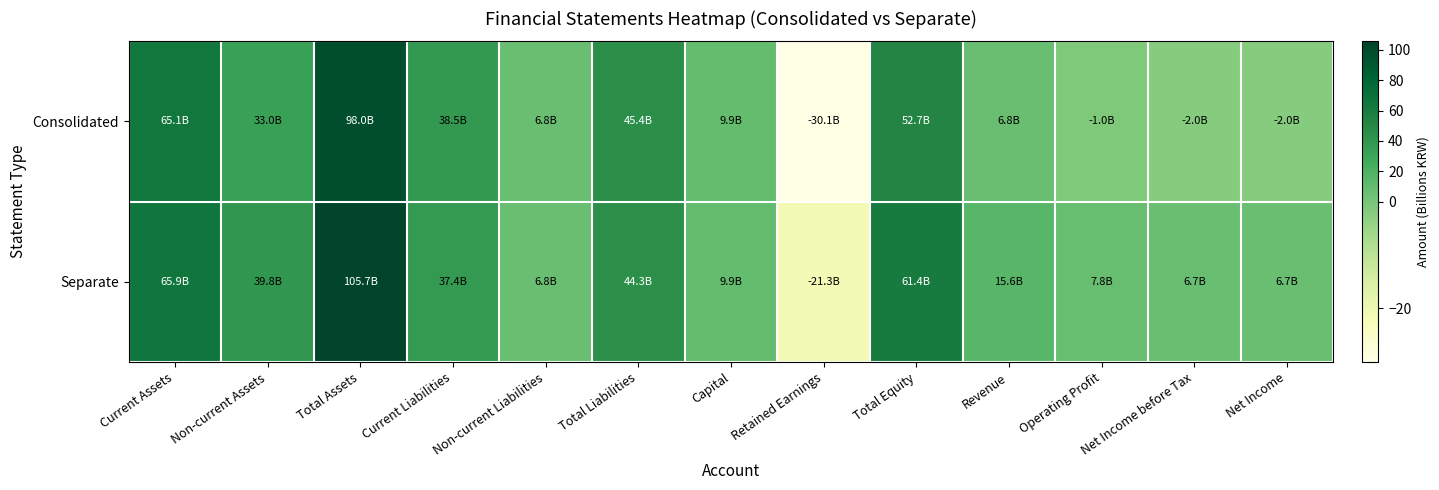

Rank the series at Total Equity from highest to lowest value.

Separate, Consolidated